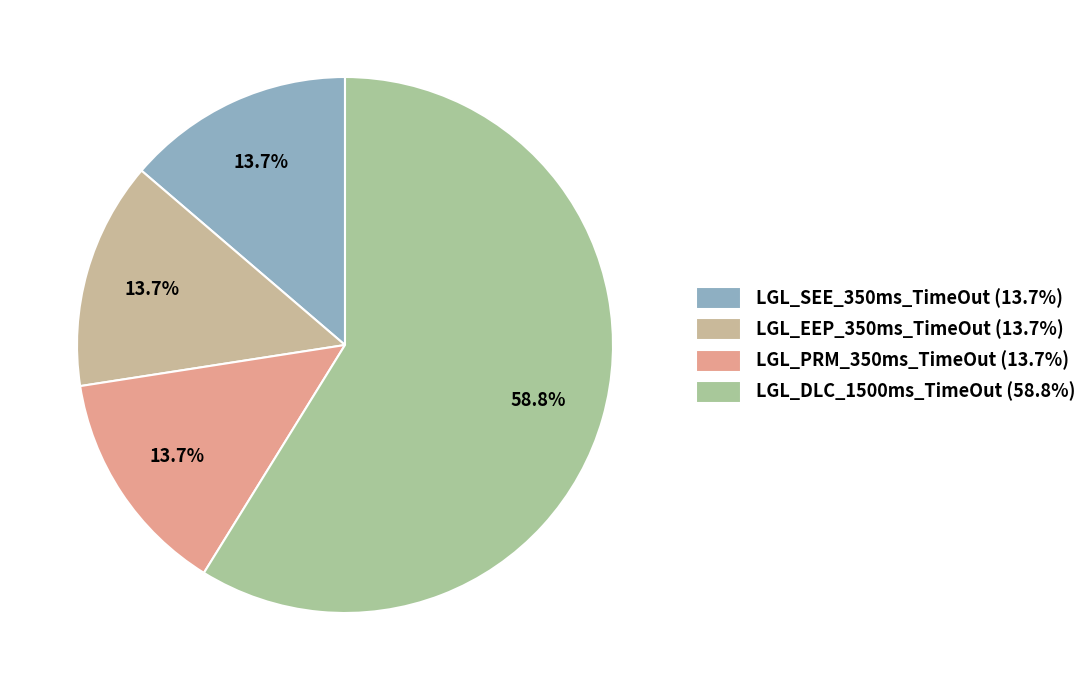

Is LGL_PRM_350ms_TimeOut the majority of the pie?

No